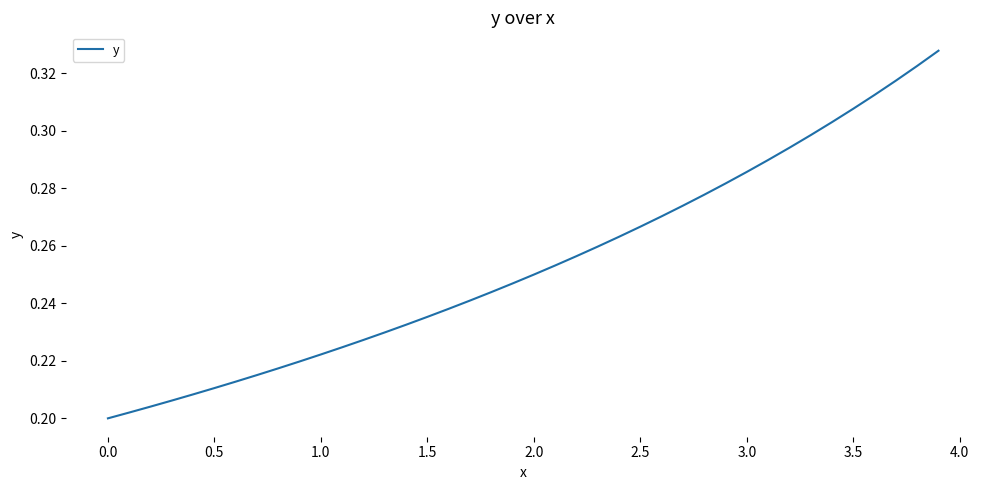

True or false: there are more than 2 points higher than both neighbors.

False